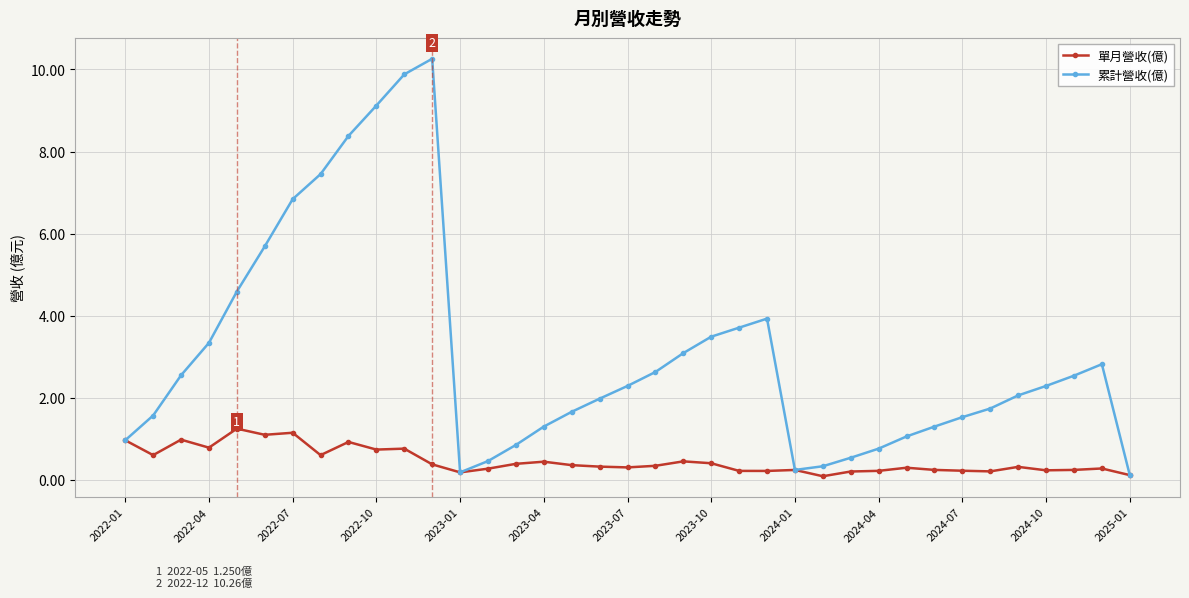

What is the value of the 累計營收(億) point at the 15th from the left?

0.9